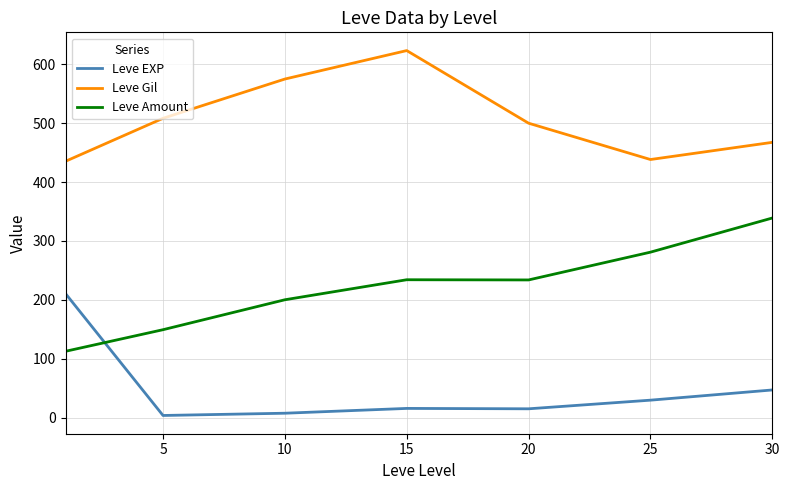

What is the difference between the maximum and second lowest values in the Leve Amount series?

189.7